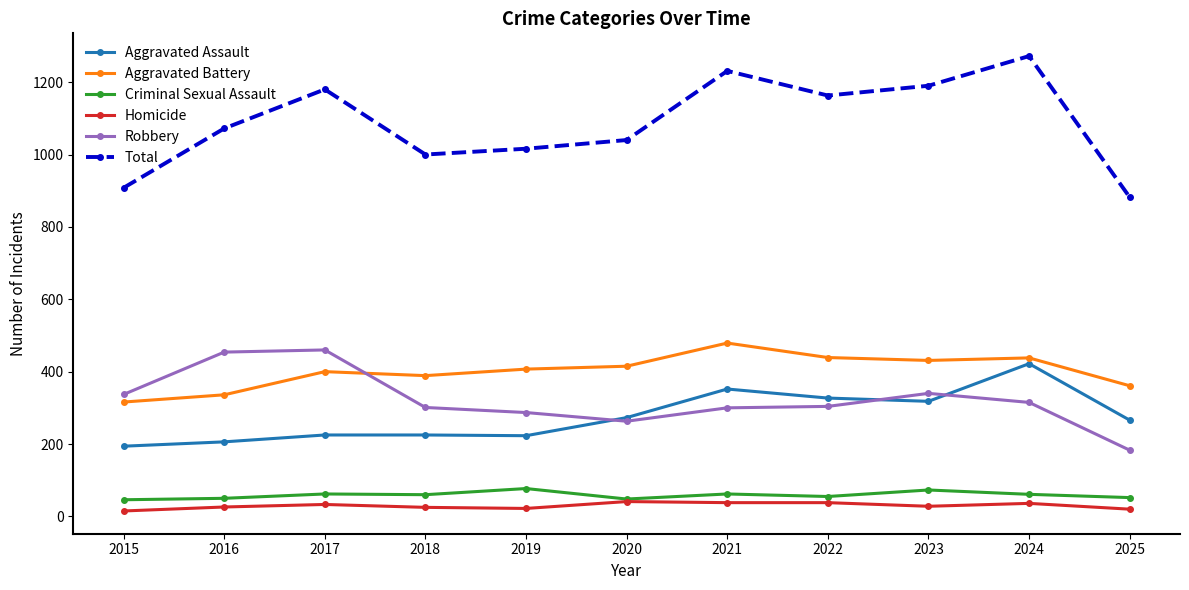

Which series has the widest spread of values?

Total